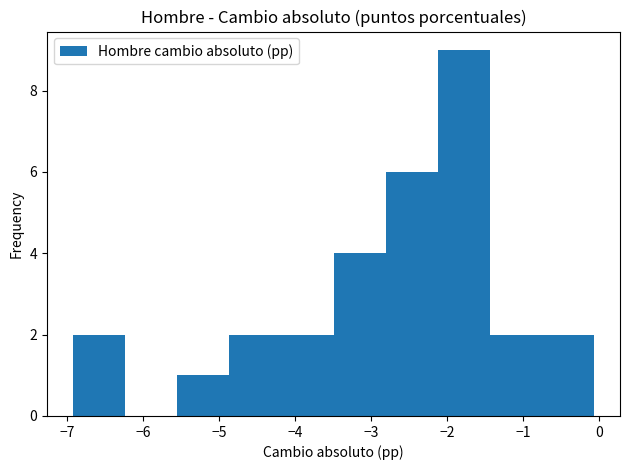

How tall is the bar that spans -6.9 to -6.2 on the x-axis? Neither the bar edges nor the heights are printed on the chart, so give them approximately, as read against the axes.

2